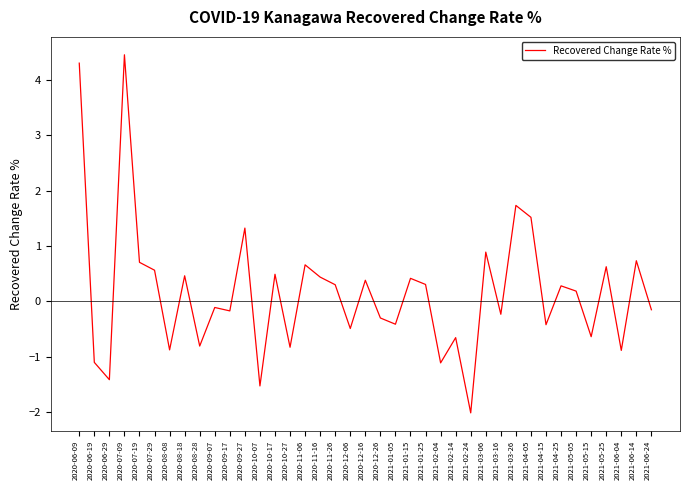

True or false: the data has more than 0 interior local peaks.

True